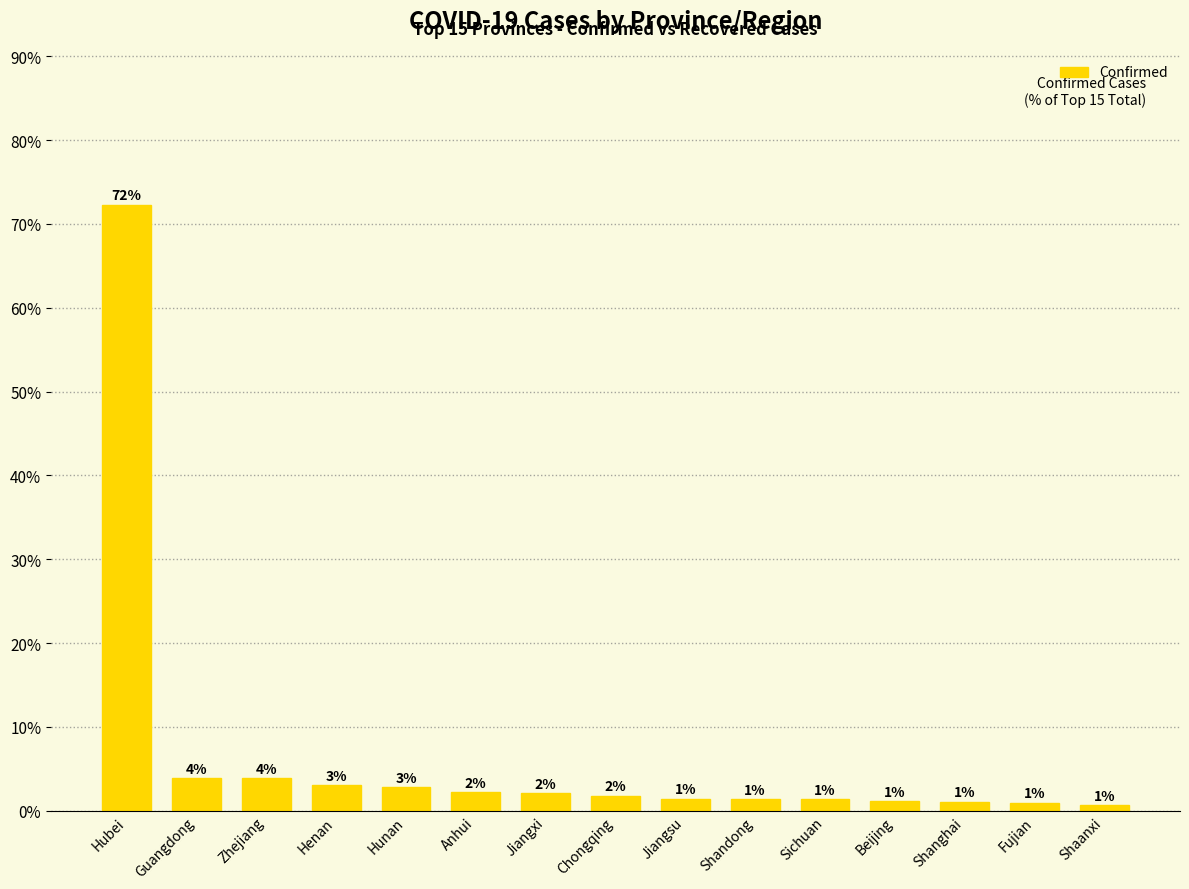

What is the average value?

6.7